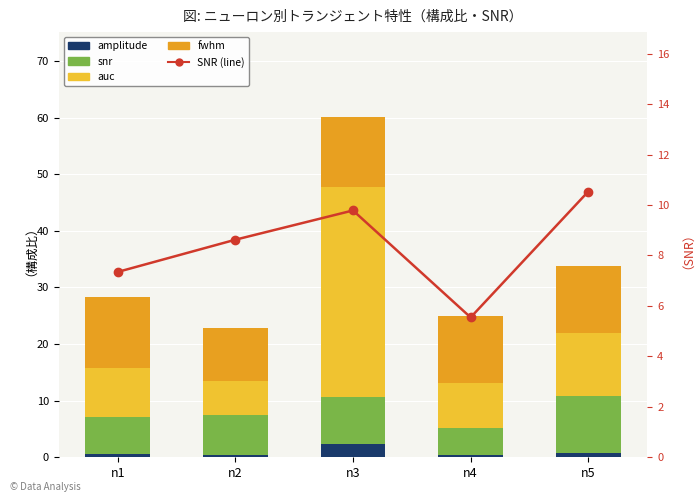

The value of SNR (line) at n5 is 10.5. True or false?

True